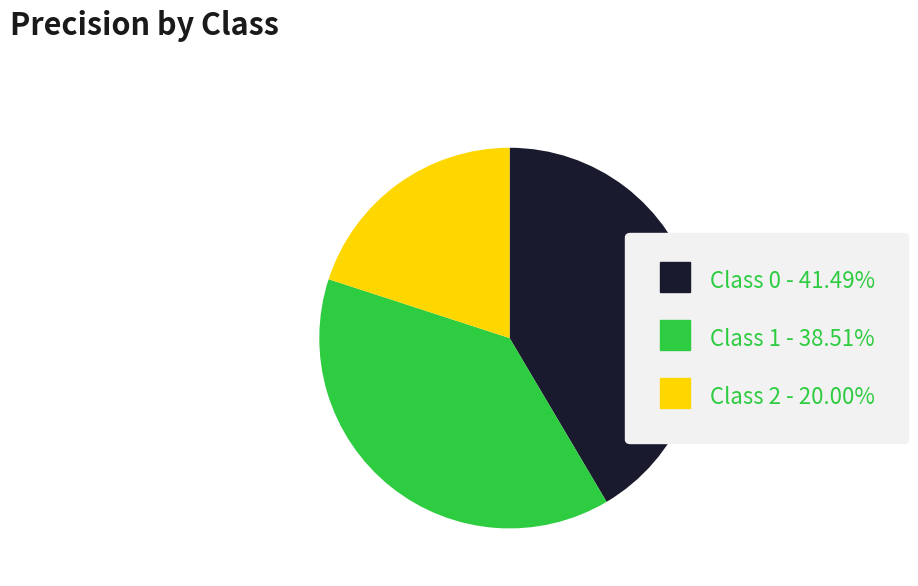

Is there any slice that represents more than half of the pie?

No